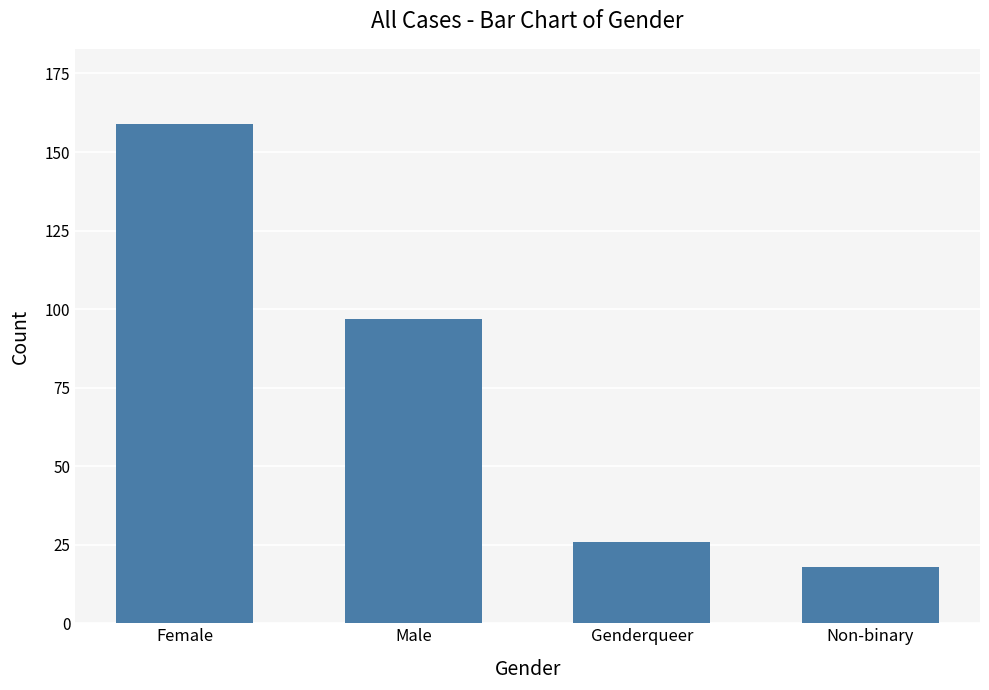

List the labels in order of value, largest first.

Female, Male, Genderqueer, Non-binary